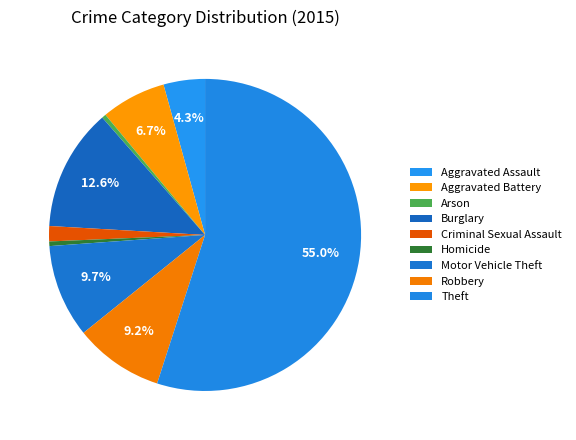

Which slice represents more than half of the pie?

Theft